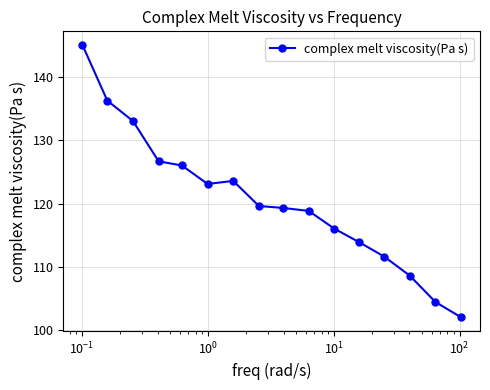

How many distinct data groups are displayed?

1